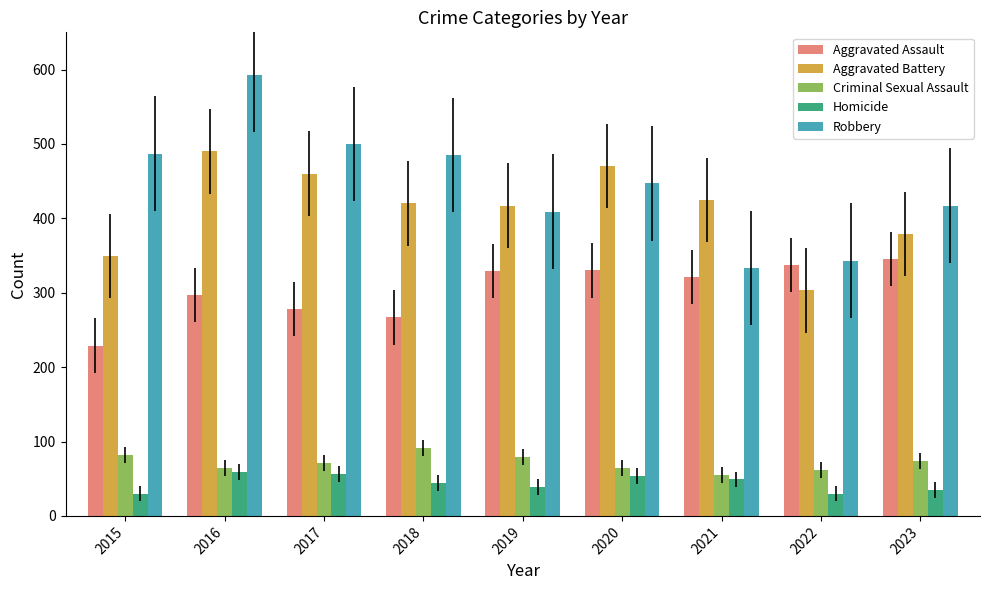

Rank the series by their maximum value, from highest to lowest.

Robbery, Aggravated Battery, Aggravated Assault, Criminal Sexual Assault, Homicide